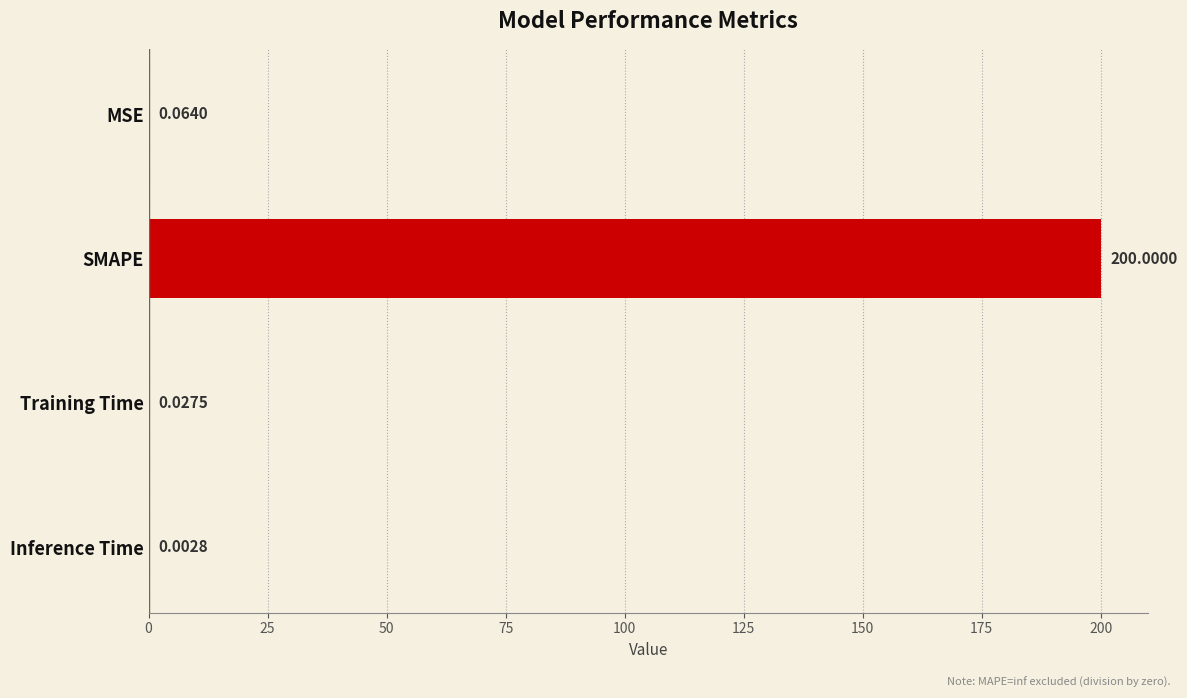

Which label corresponds to the largest value in the chart?

SMAPE